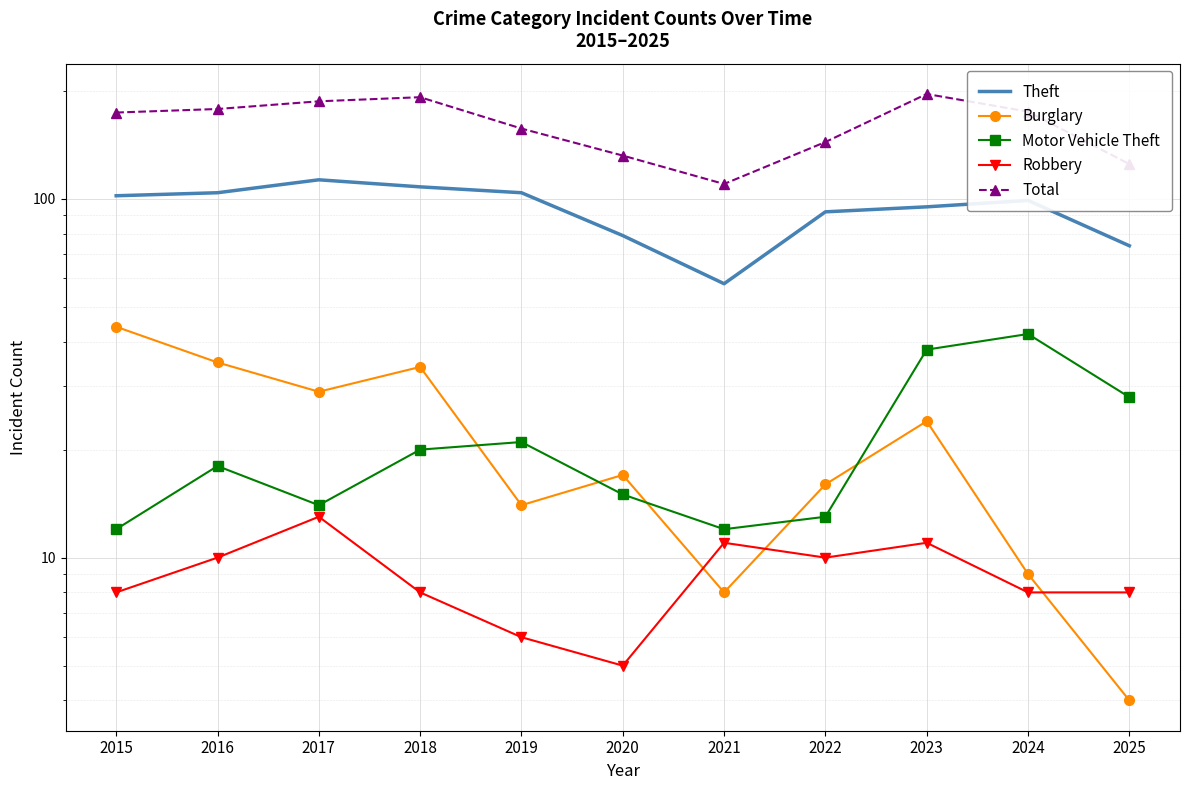

What is the sum of all Robbery values?

98